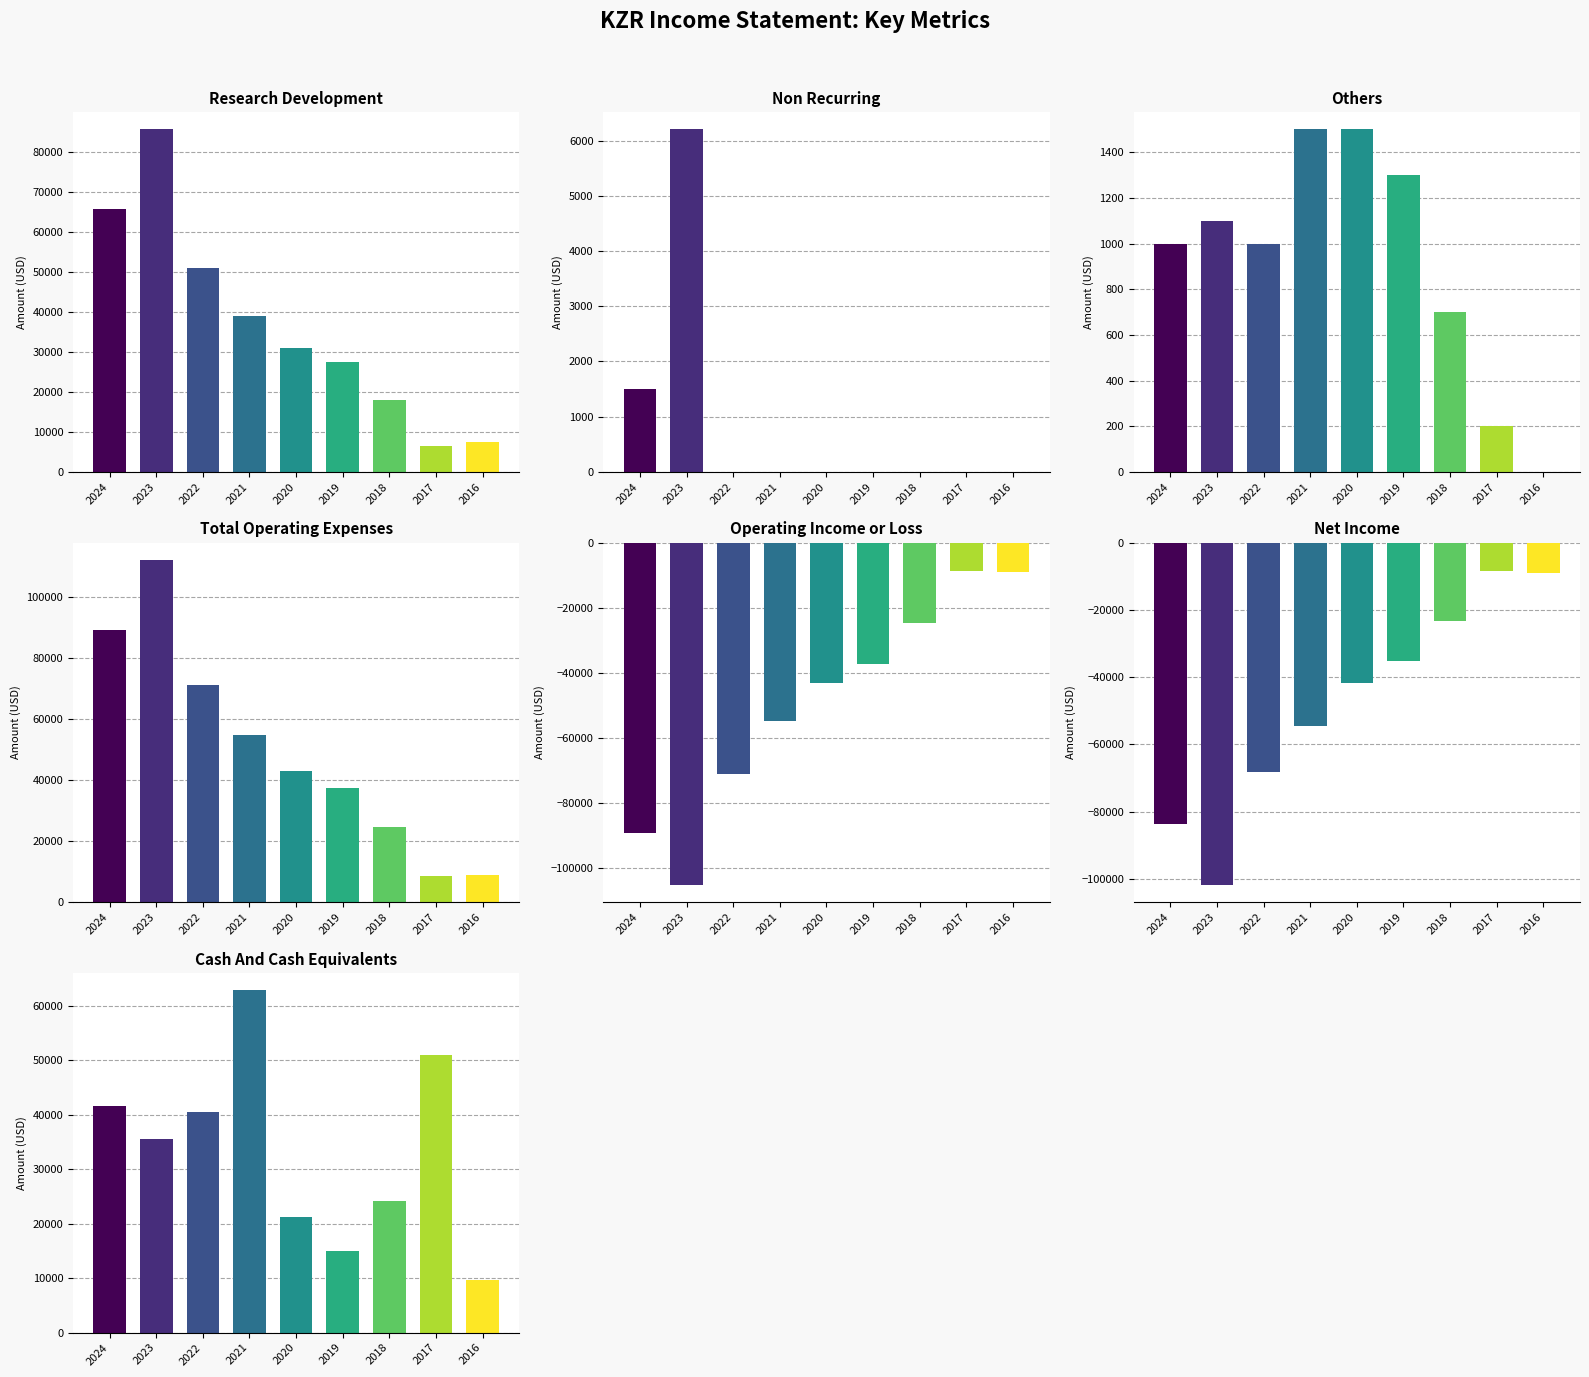

Rank the categories by Others value from lowest to highest.

2016, 2017, 2018, 2024, 2022, 2023, 2019, 2021, 2020